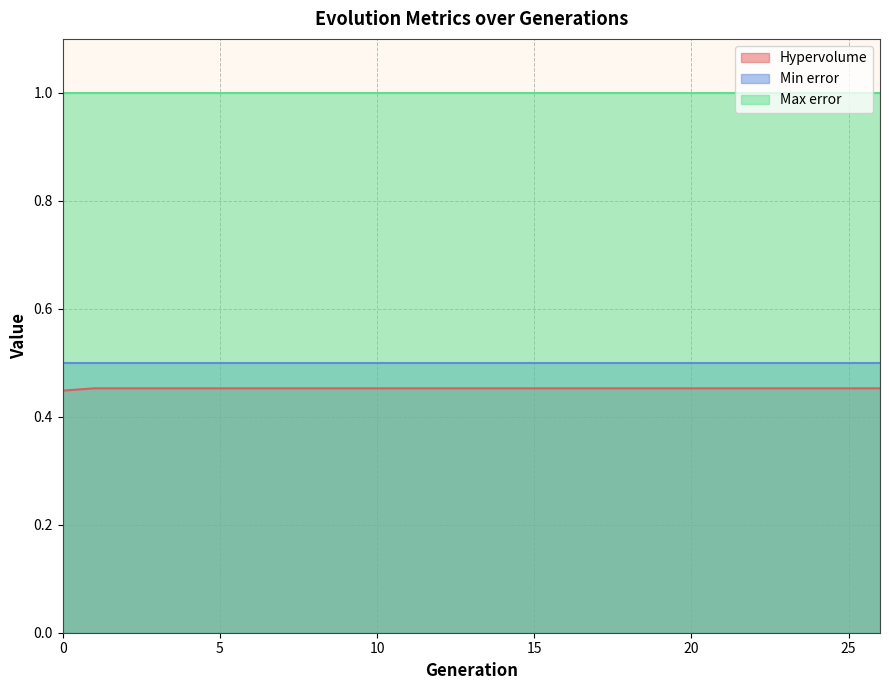

List the labels in order of Max error value, smallest first.

0, 1, 2, 3, 4, 5, 6, 7, 8, 9, 10, 11, 12, 13, 14, 15, 16, 17, 18, 19, 20, 21, 22, 23, 24, 25, 26